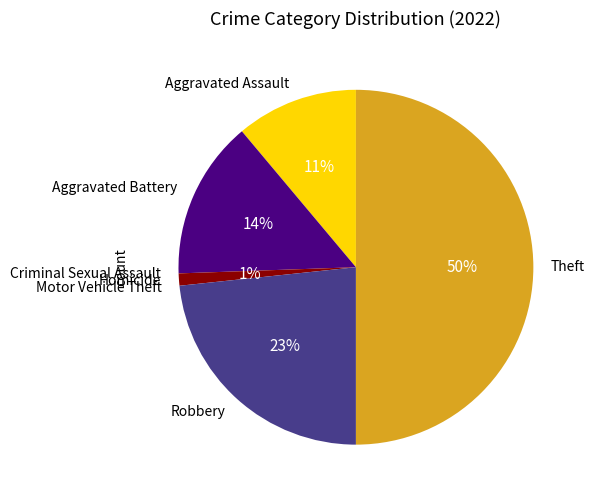

Is it true that Theft is 50% of the pie?

True